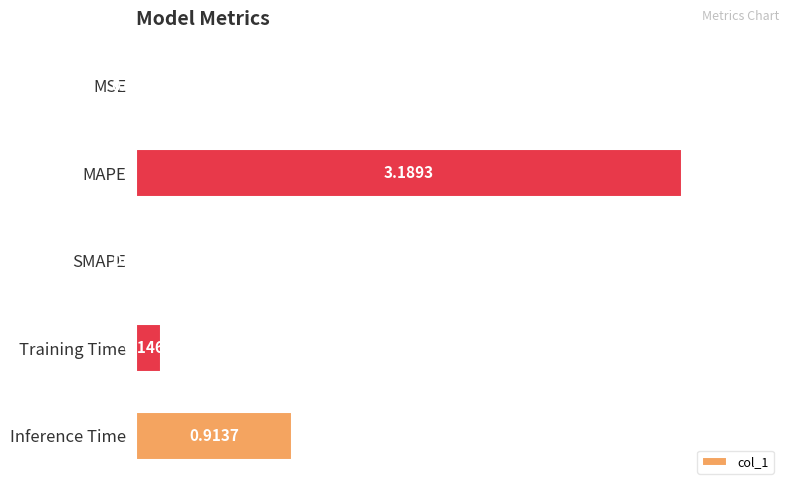

Which label corresponds to the largest value in the chart?

MAPE